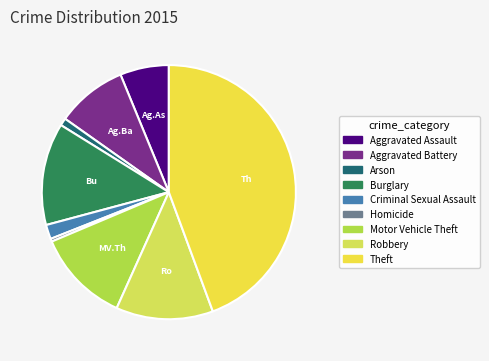

Is there a majority slice in this chart?

No